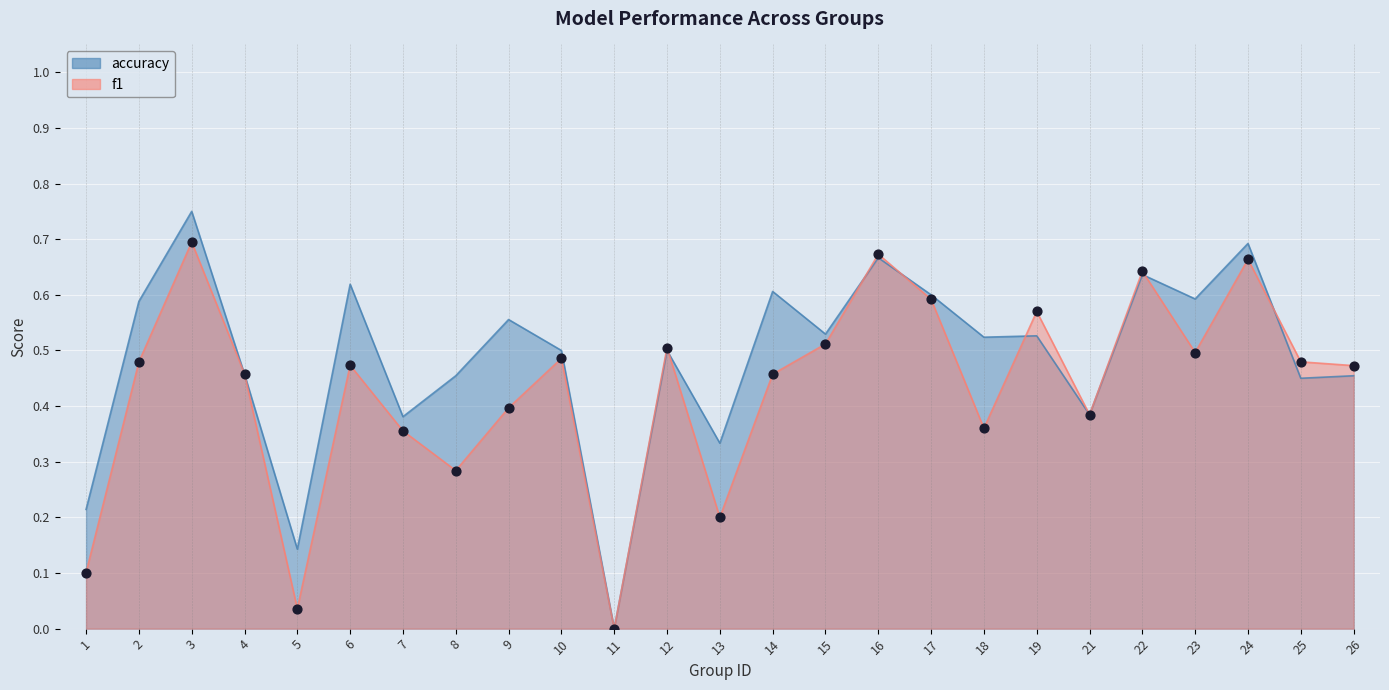

Is the value of f1 at 22 greater than the value of accuracy at 23?

Yes